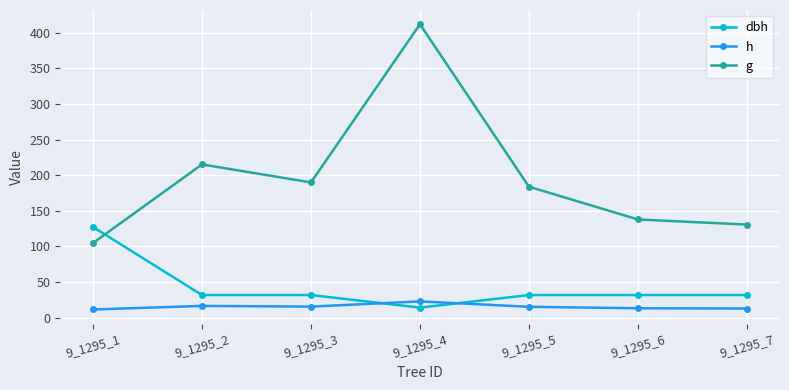

Is it true that dbh equals 32.5 at 9_1295_1?

False